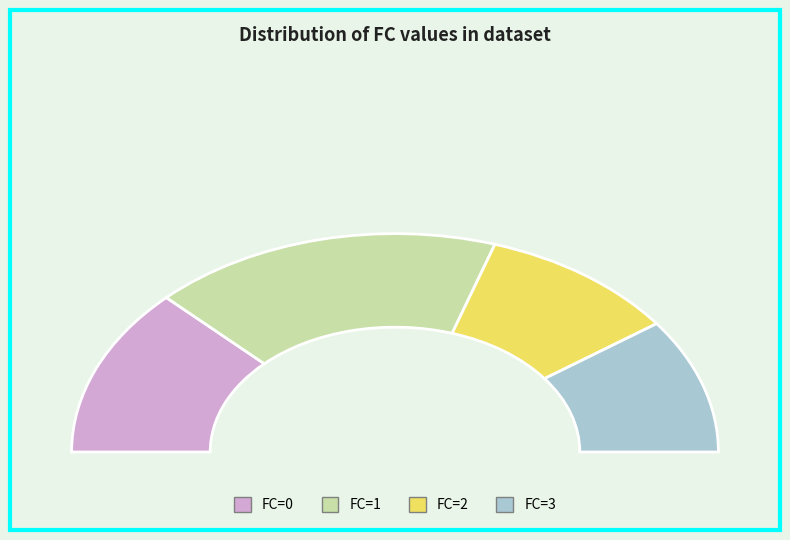

Which category has the biggest portion of the pie?

1